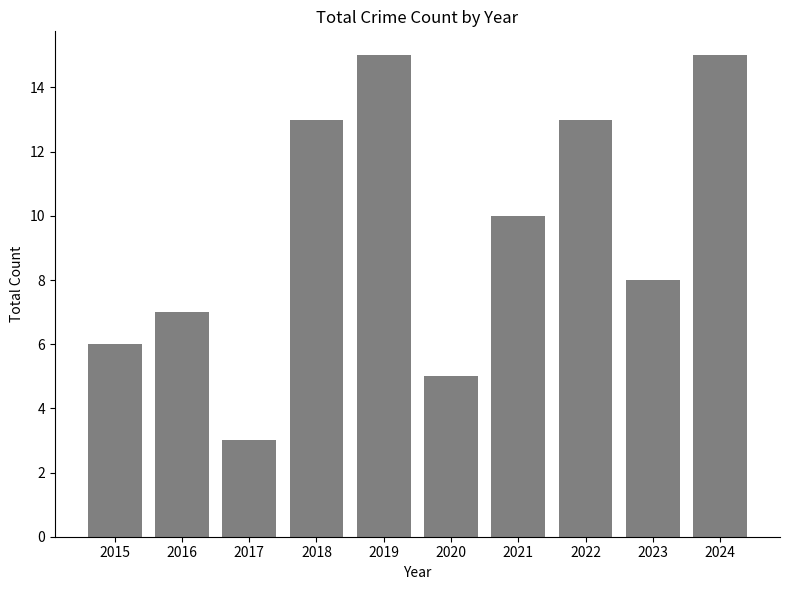

True or false: the data shows 15 at 2024.

True